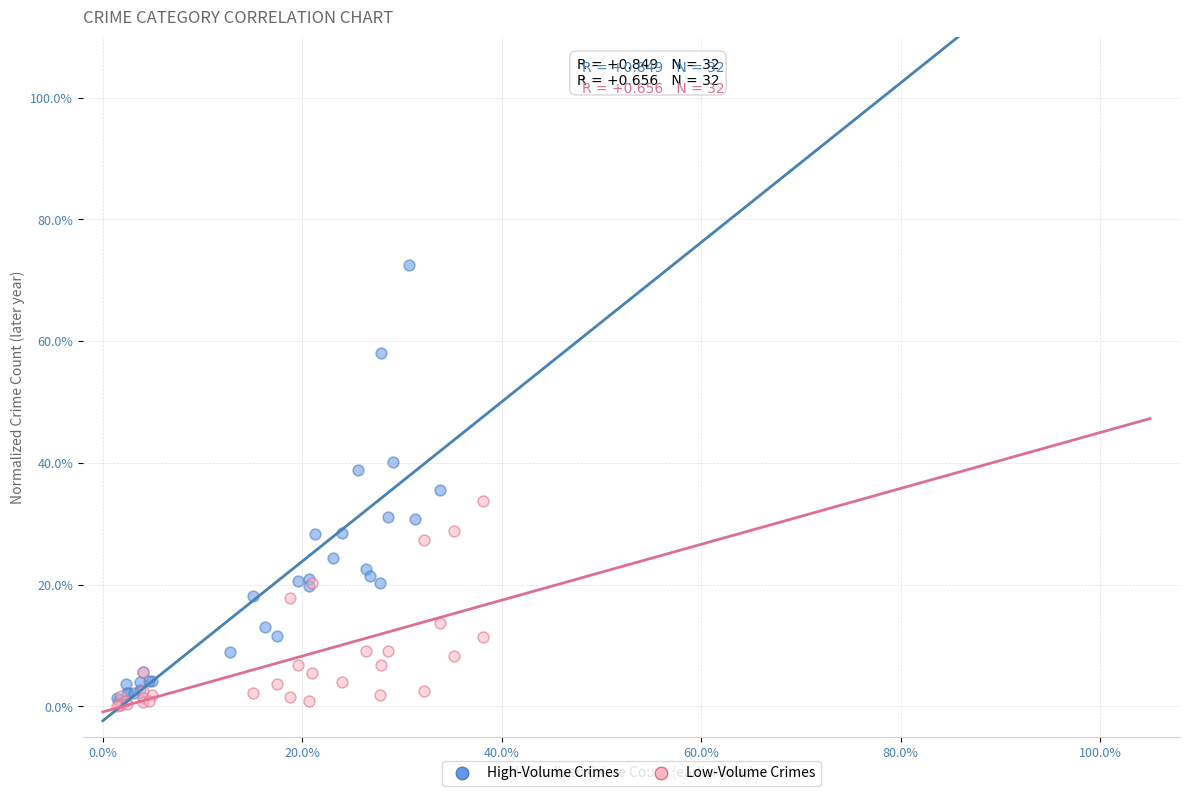

What are all the series names shown in the legend?

High-Volume Crimes, Low-Volume Crimes